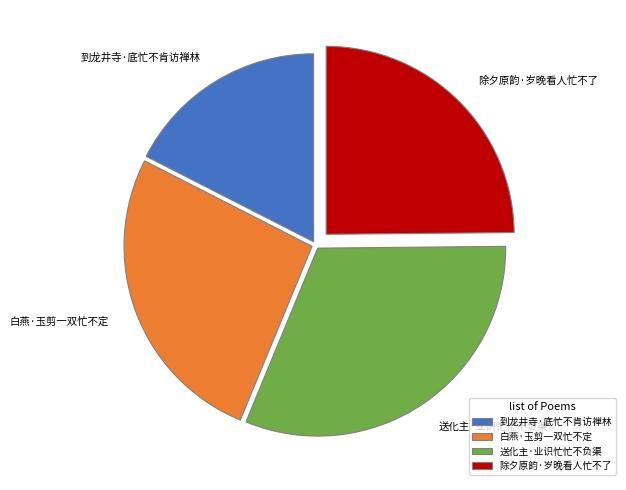

True or false: 除夕原韵·岁晚看人忙不了 accounts for 31% of the total.

False